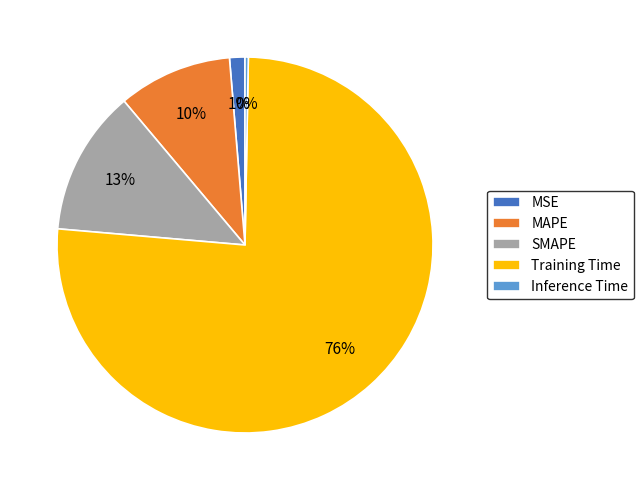

What is the smallest slice in the pie chart?

Inference Time